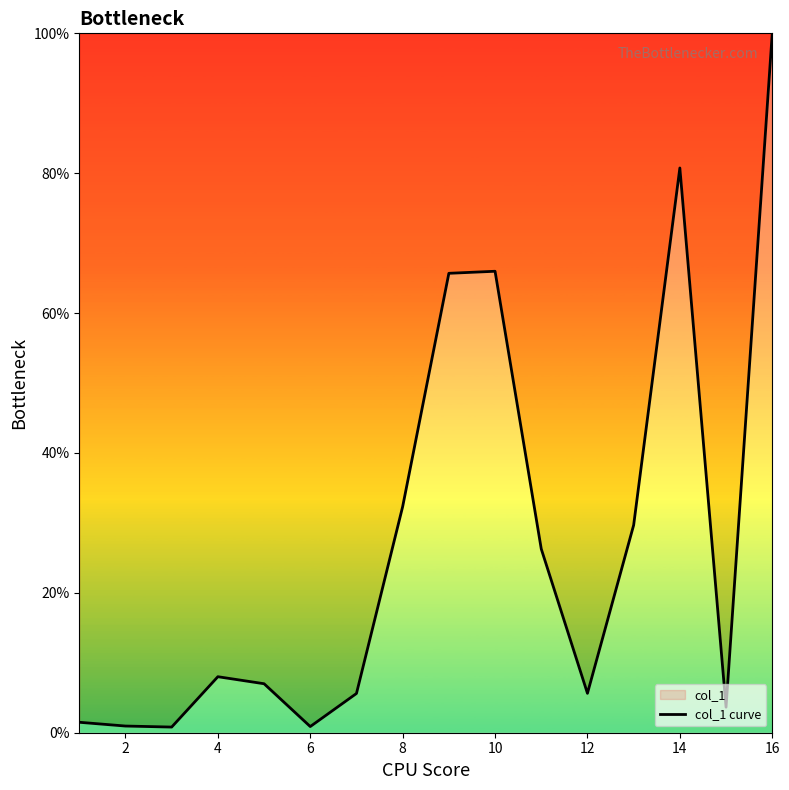

What is the difference between the maximum and minimum values?

99.2